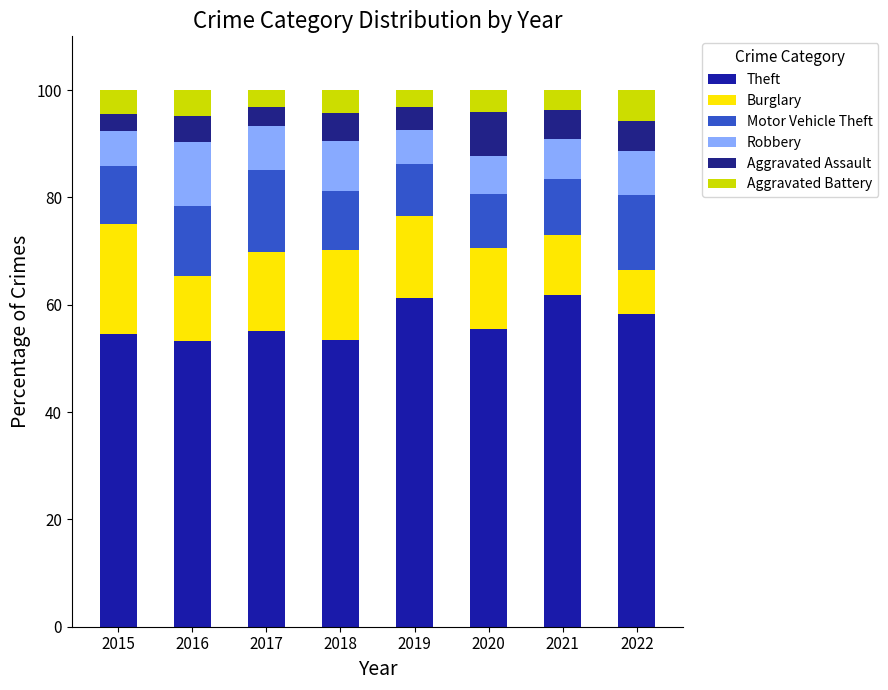

How many series are shown in this chart?

6